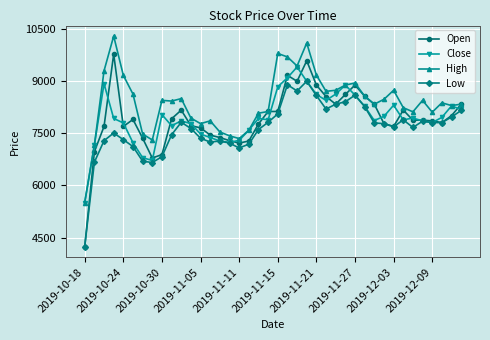

What is the value of the Close point at the 28th from the left?

8890